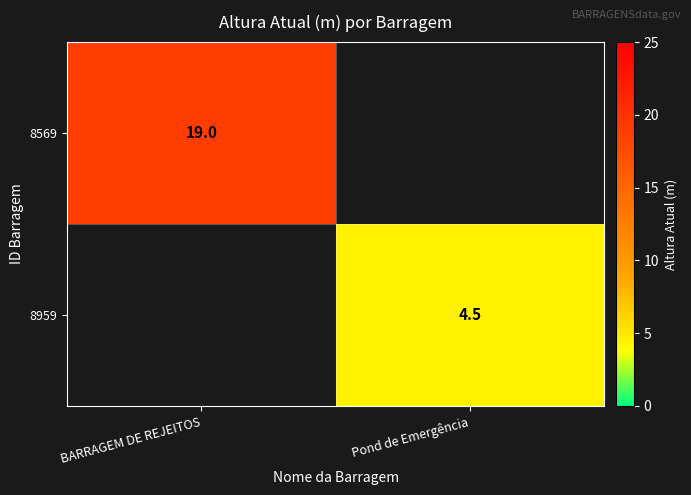

Is the value of 8569 at BARRAGEM DE REJEITOS greater than the value of 8959 at Pond de Emergência?

Yes